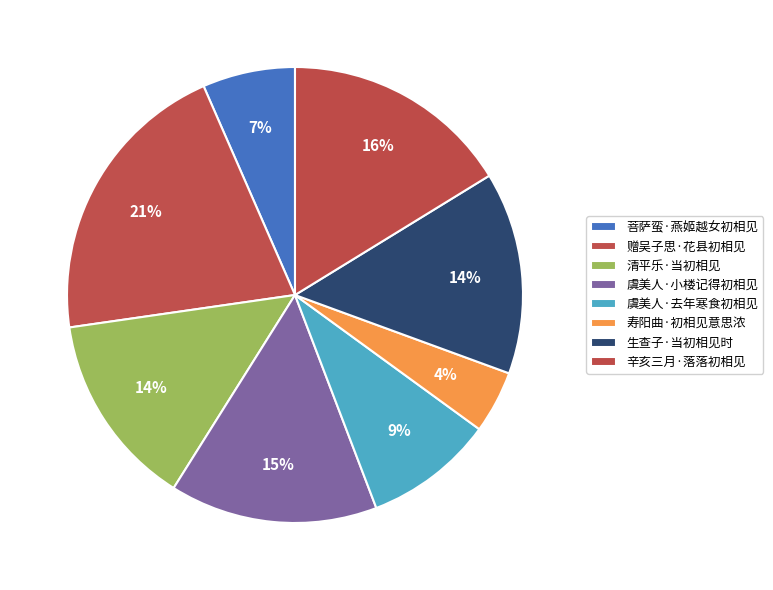

How many slices are in this pie chart?

8